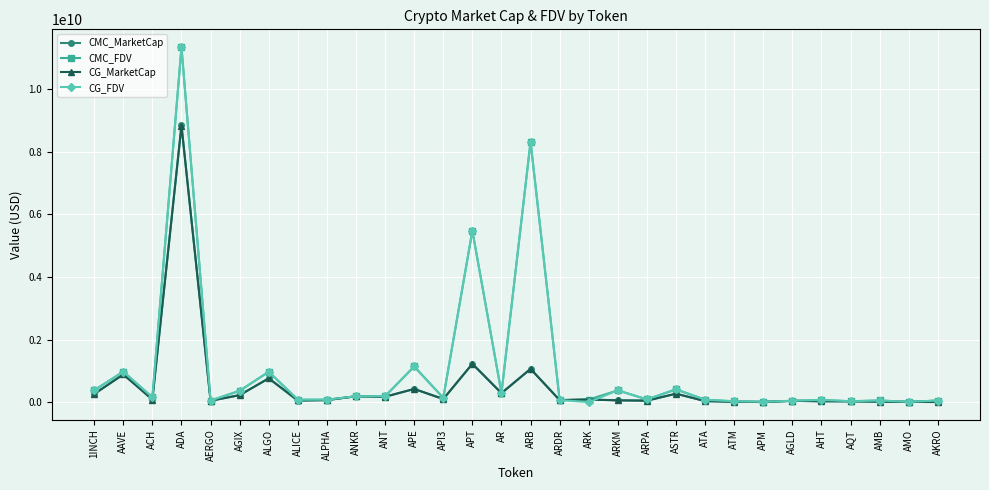

What is the sum of the CG_FDV values at ALGO and AKRO?

1020967486